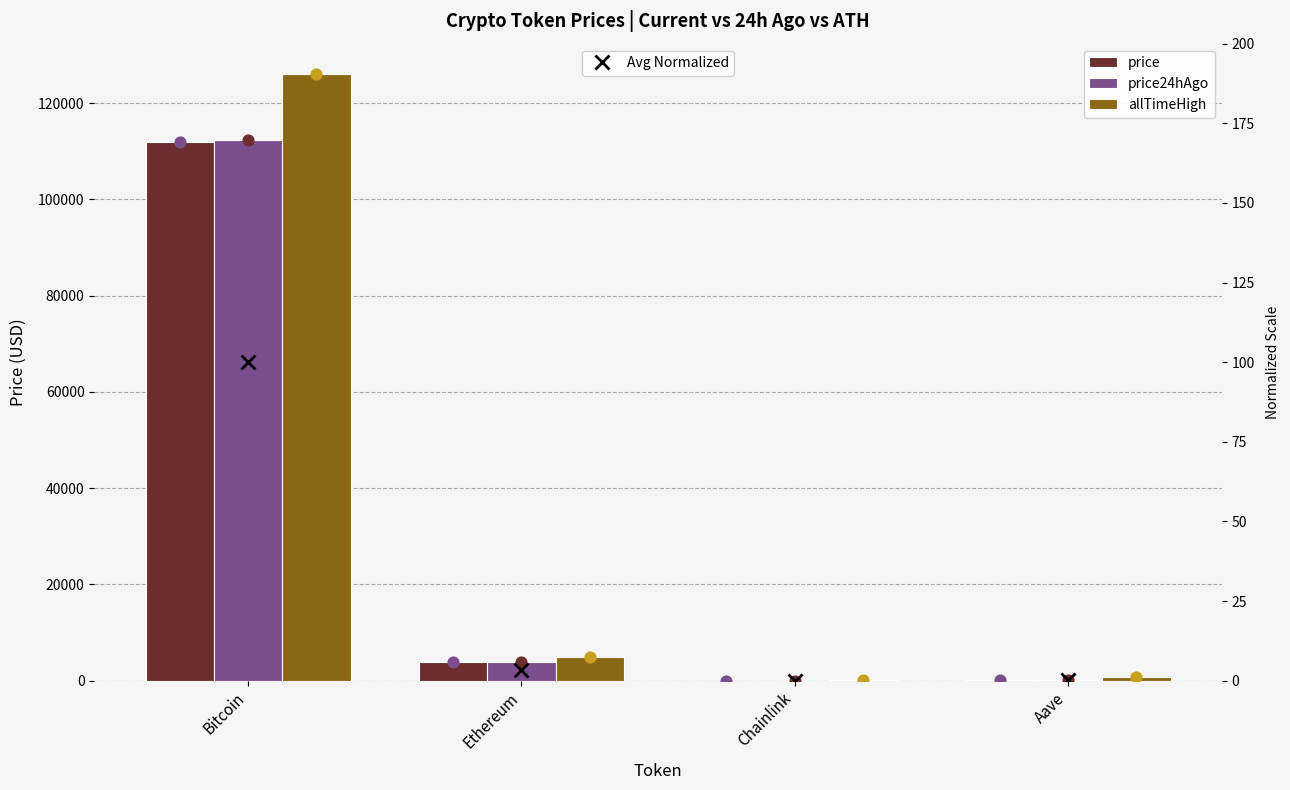

Which series reaches the maximum Y coordinate?

allTimeHigh